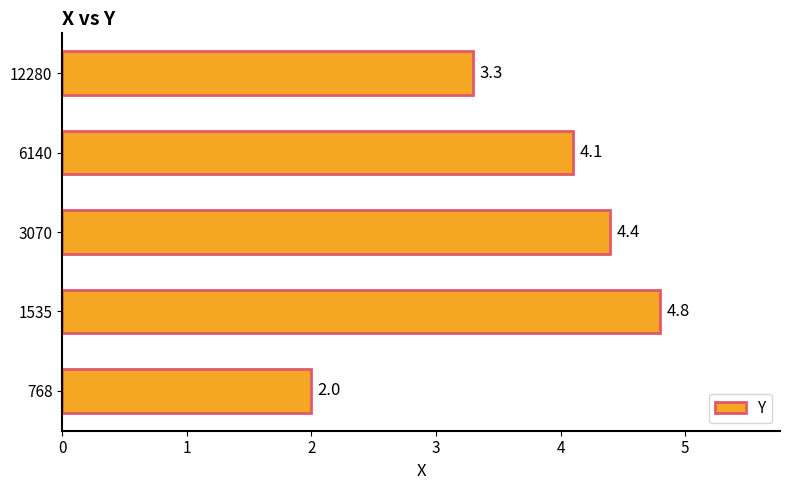

What is the sum of all values?

18.6